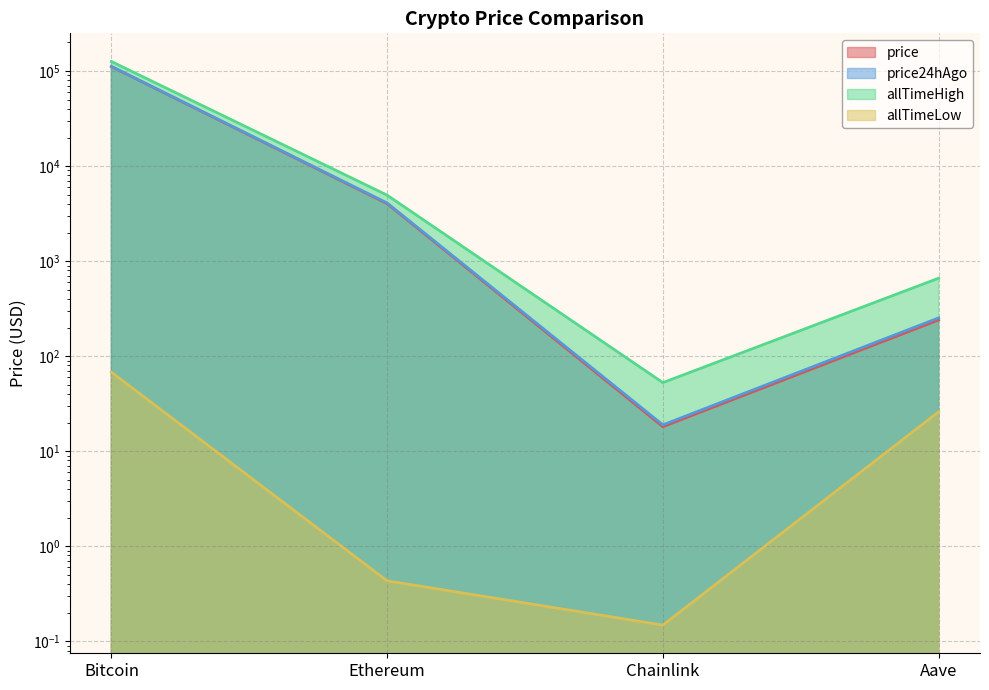

The value of allTimeHigh at Aave is 661.7. True or false?

True